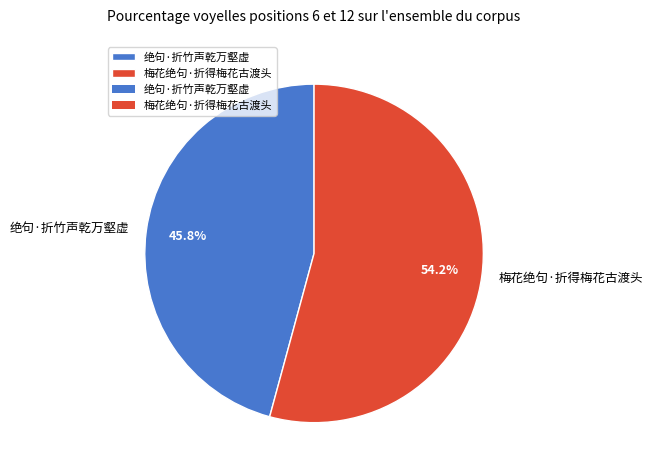

How many slices are in this pie chart?

2